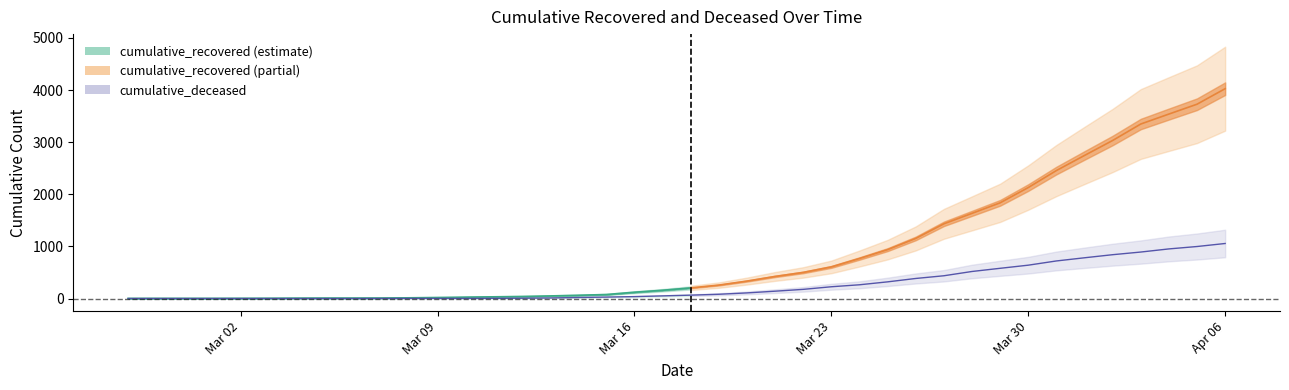

What is the sum of all values?

10349